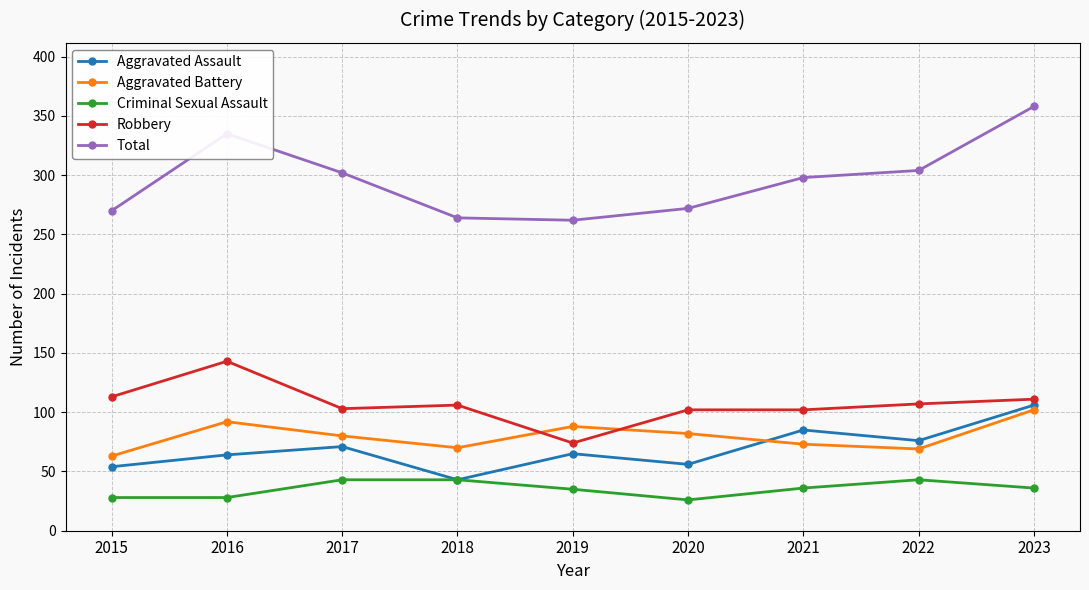

Which series has the widest spread of values?

Total